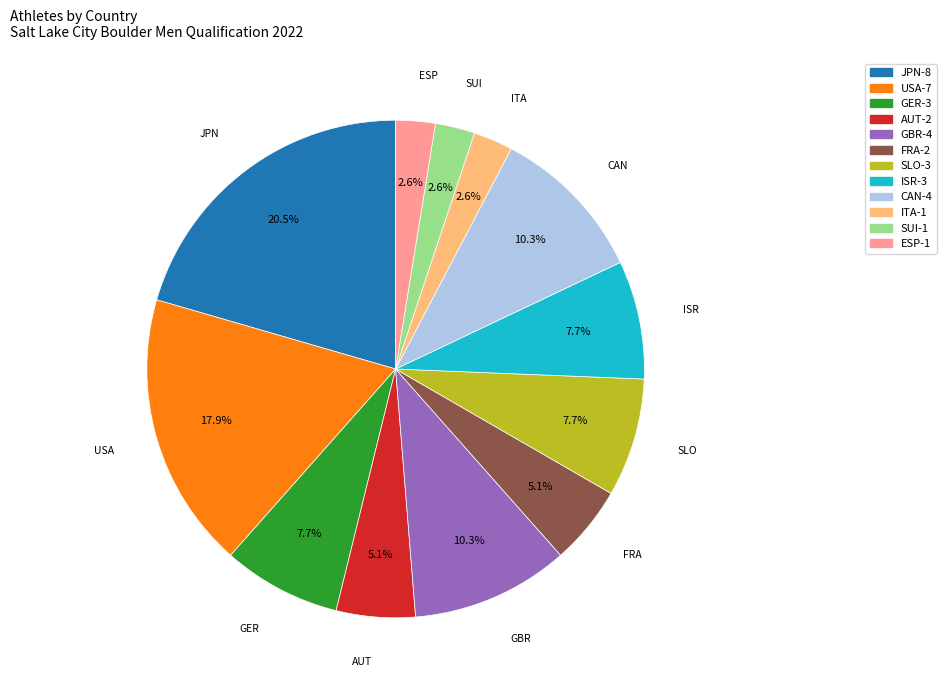

Which has a higher value, GBR or ESP?

GBR